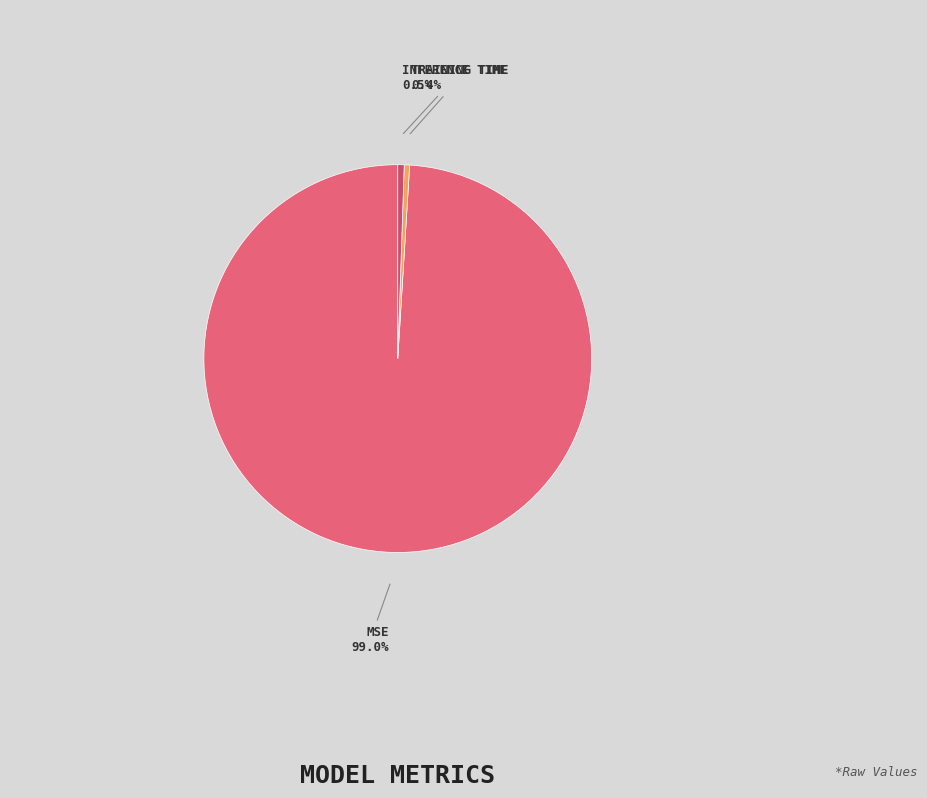

Is there any slice that represents more than half of the pie?

Yes